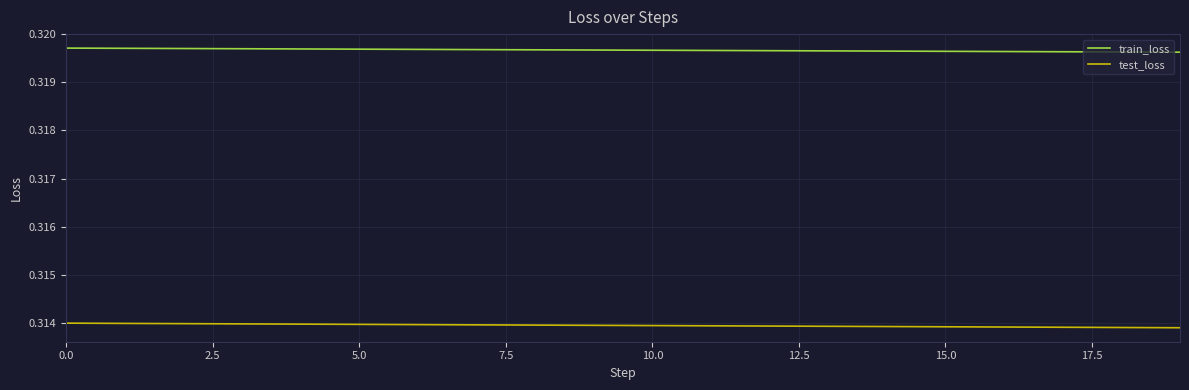

Which series has the widest spread of values?

test_loss